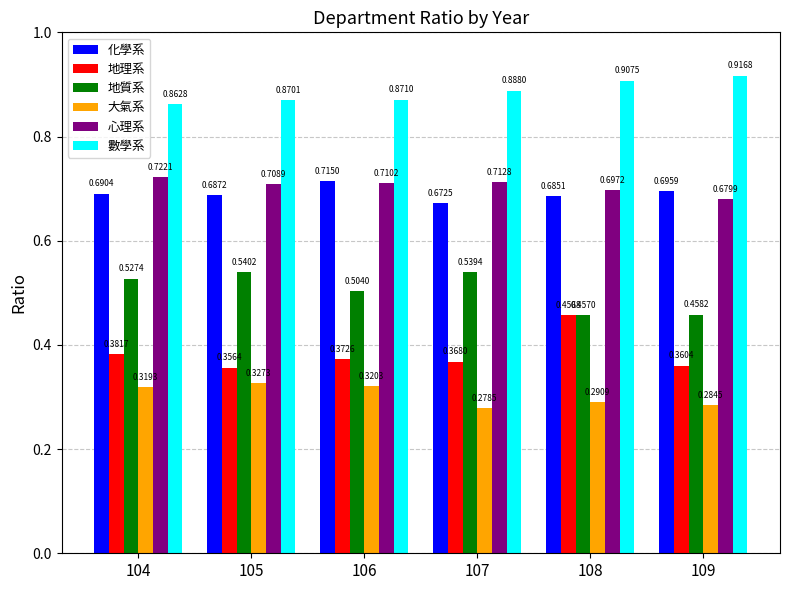

What is the sum of all 地理系 values?

2.3